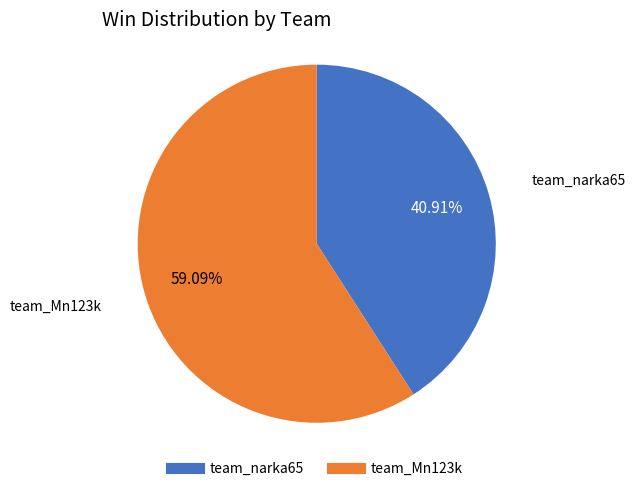

To the nearest percent, what percentage of the pie is team_narka65?

41%